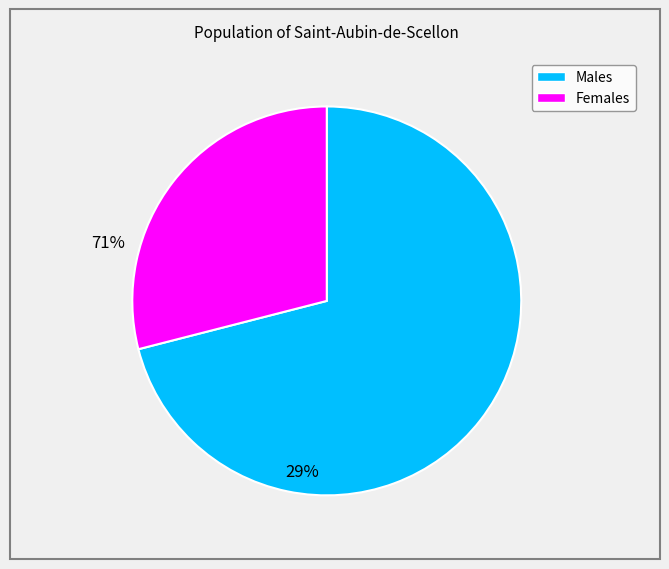

Is there a majority slice in this chart?

Yes